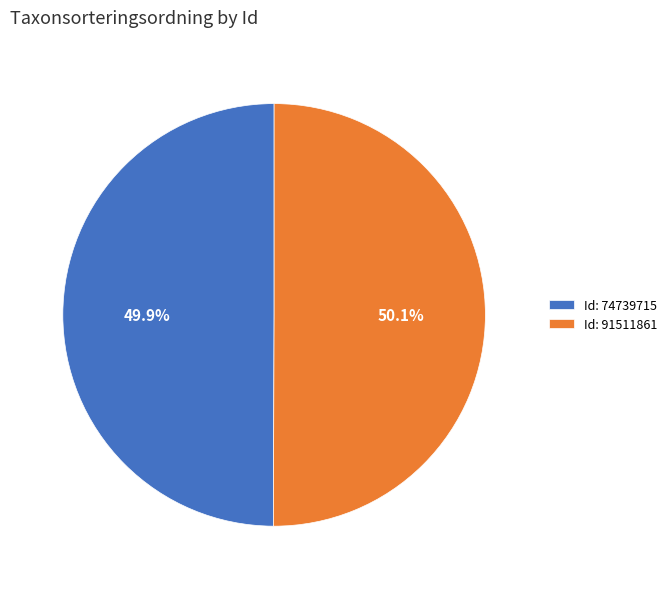

Approximately how many times larger is the value at Id: 74739715 compared to Id: 91511861?

1.0